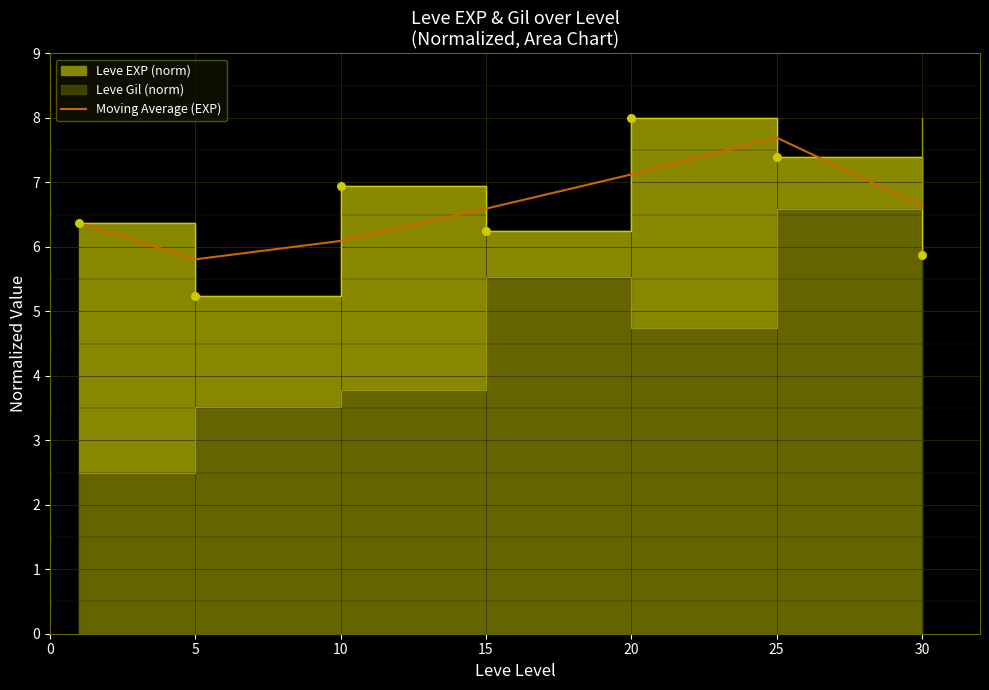

Which has a higher value, 30 or 5?

30